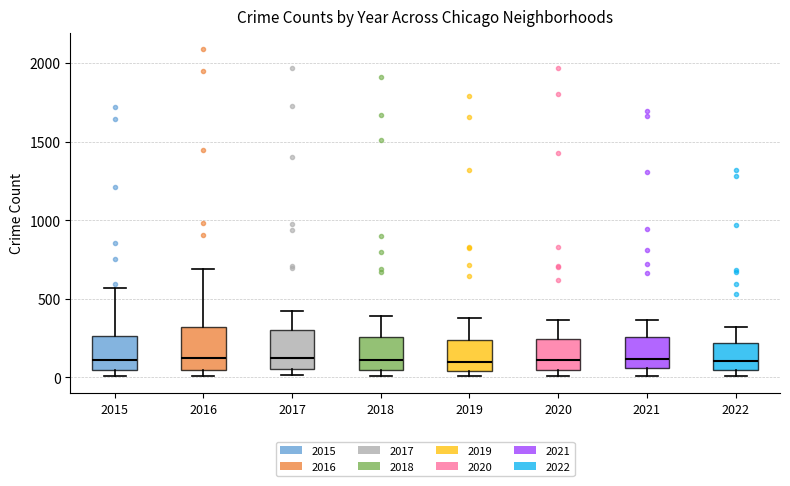

Reading left to right, read every box against the y-axis: the position of its median line, the range the box covers, and the ends of its whiskers. The values are not printed on the chart, so give them approximately, as read against the axis.

2015: median 100, box 50 to 250, whiskers 0 to 550
2016: median 150, box 50 to 300, whiskers 0 to 700
2017: median 100, box 50 to 300, whiskers 0 to 400
2018: median 100, box 50 to 250, whiskers 0 to 400
2019: median 100, box 50 to 250, whiskers 0 to 400
2020: median 100, box 50 to 250, whiskers 0 to 350
2021: median 100, box 50 to 250, whiskers 0 to 350
2022: median 100, box 50 to 200, whiskers 0 to 300